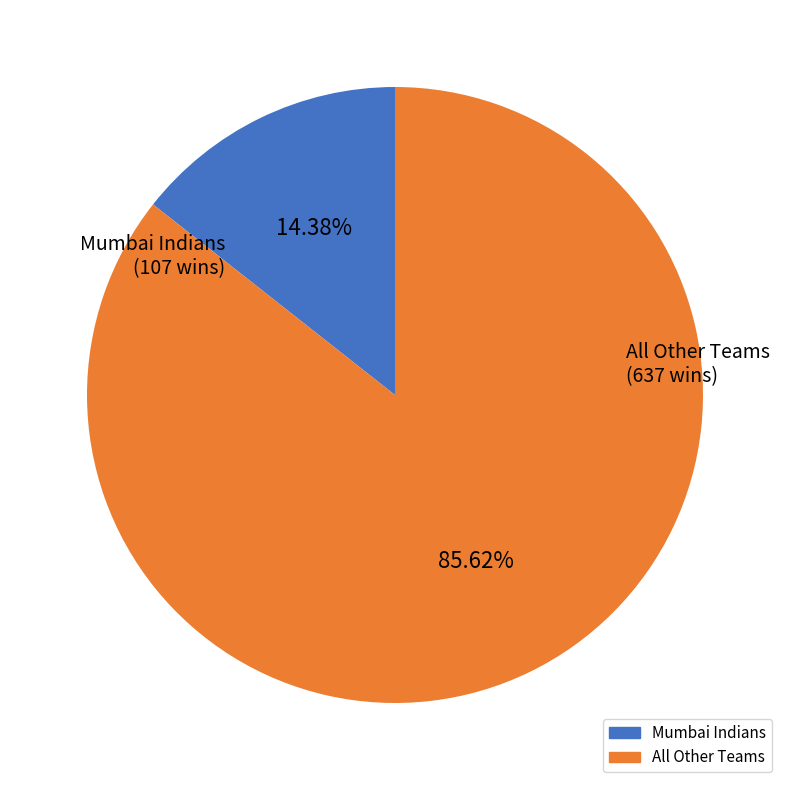

Is there a majority slice in this chart?

Yes